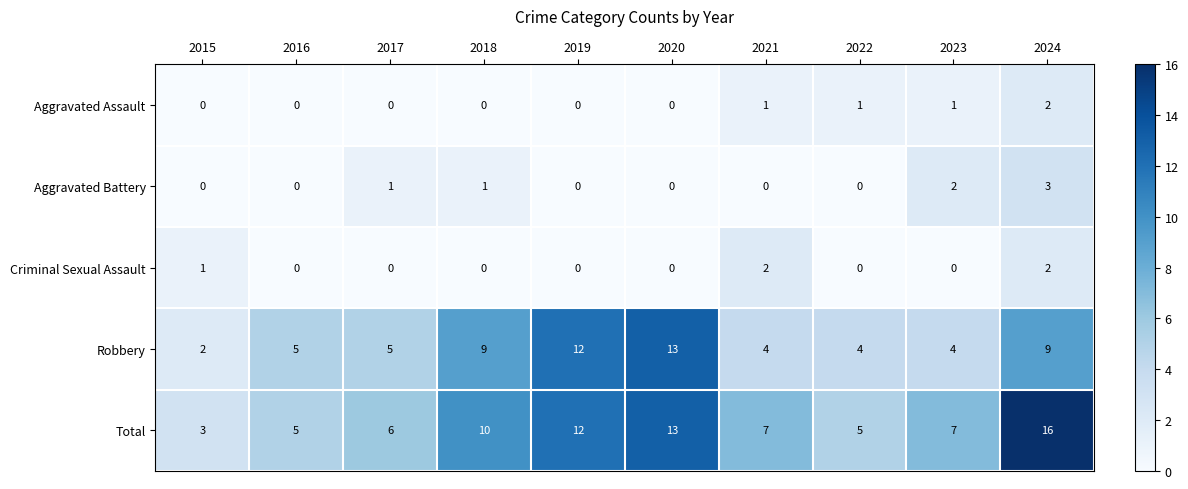

Read the Robbery value at 2024.

9